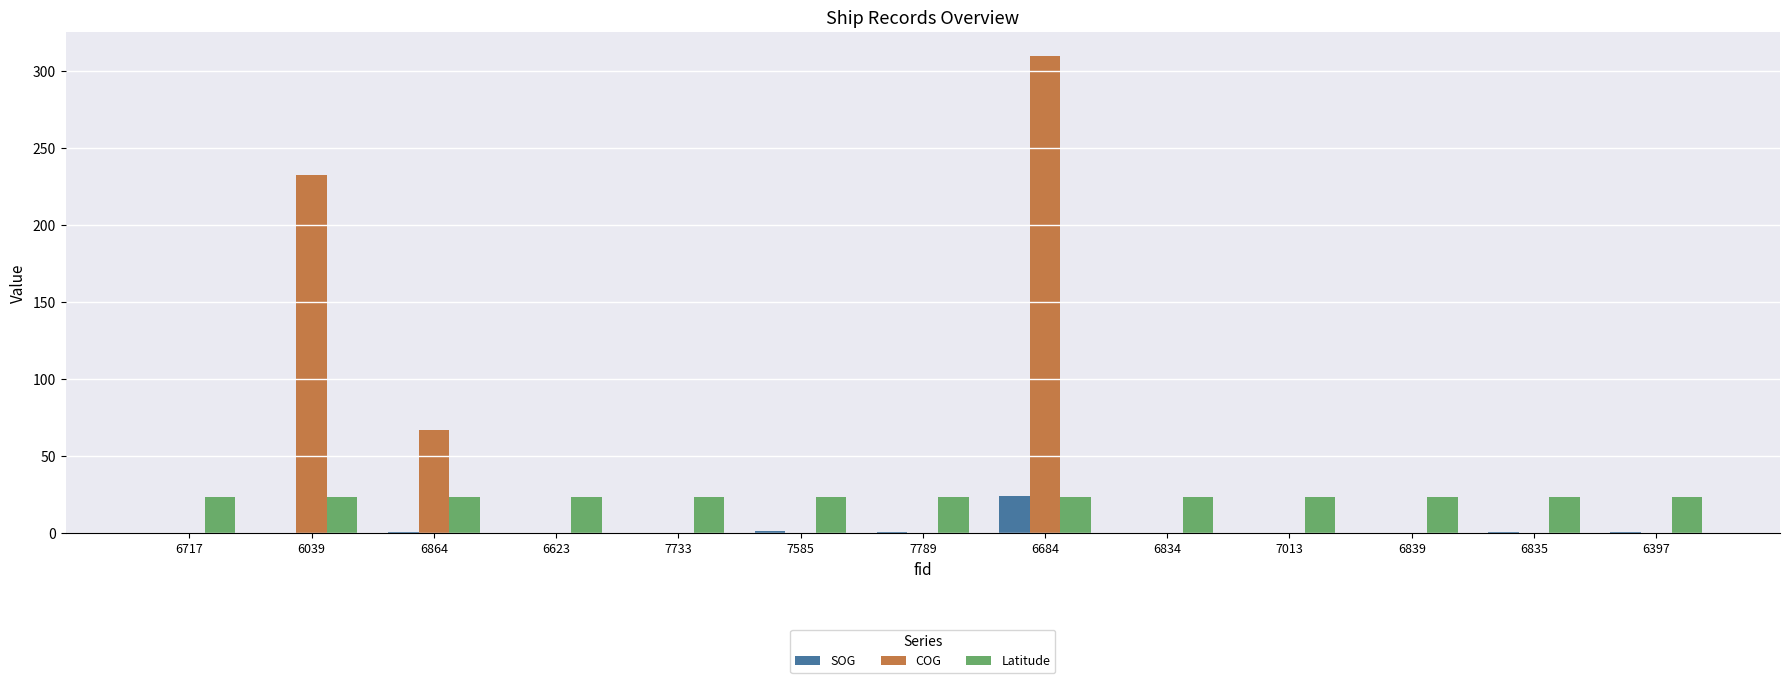

Which series has the largest total across all categories?

COG